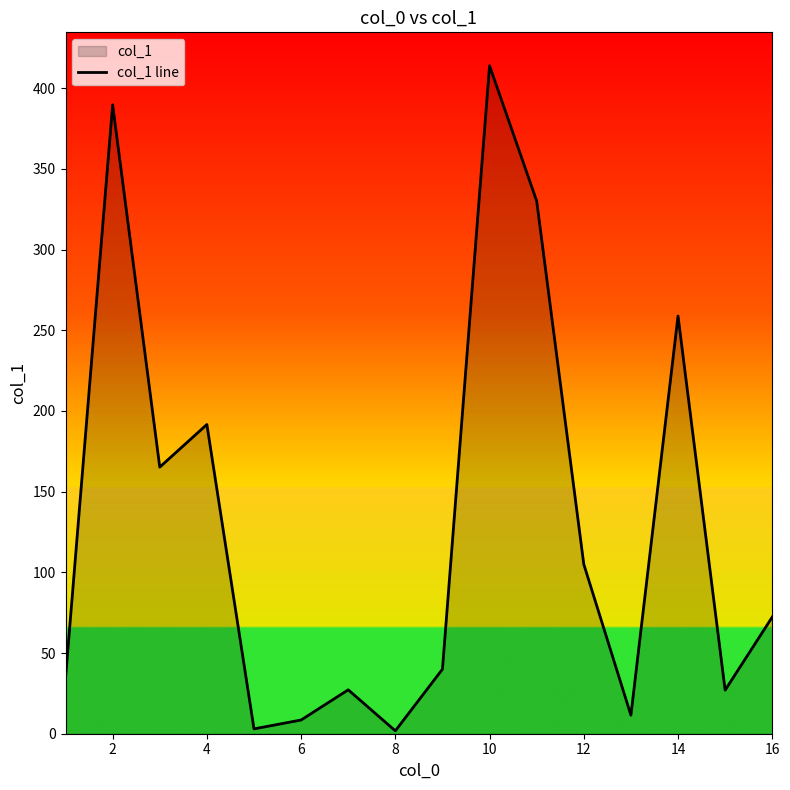

What is the change in value from 4 to 16?

-119.3